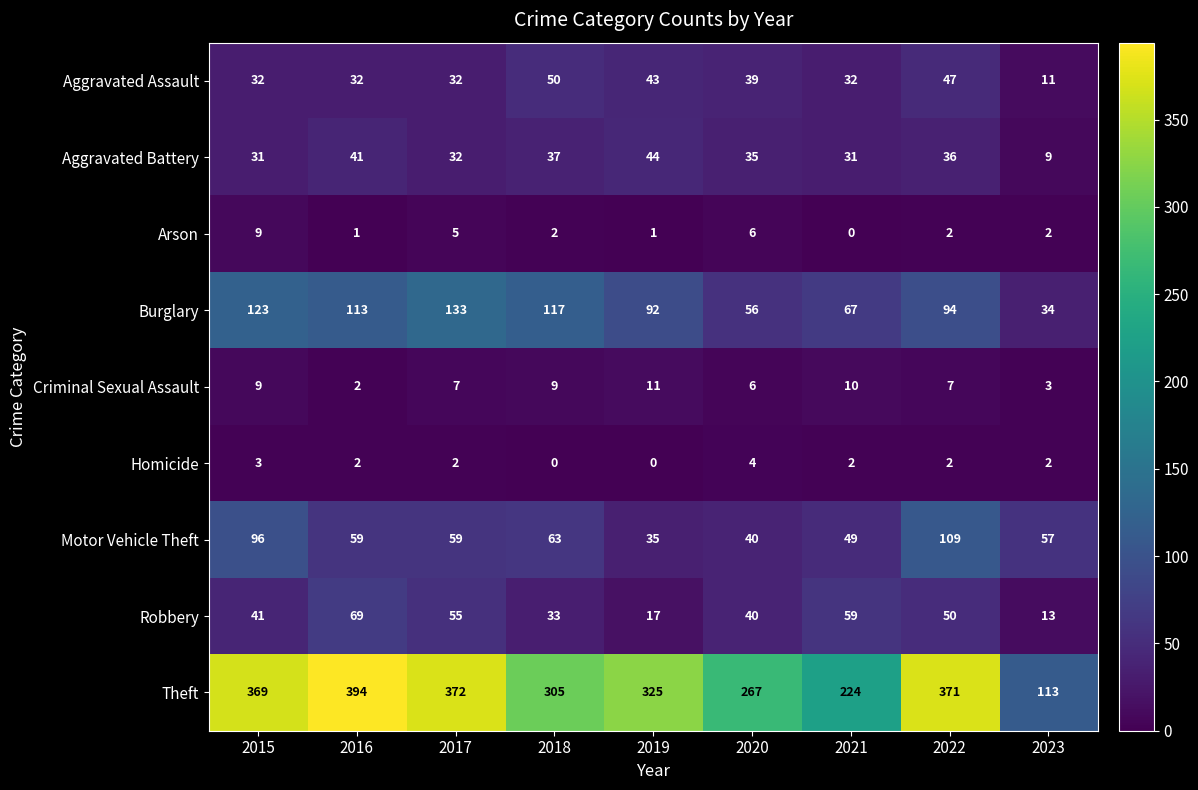

Which series changed the most between 2019 and 2020?

Theft